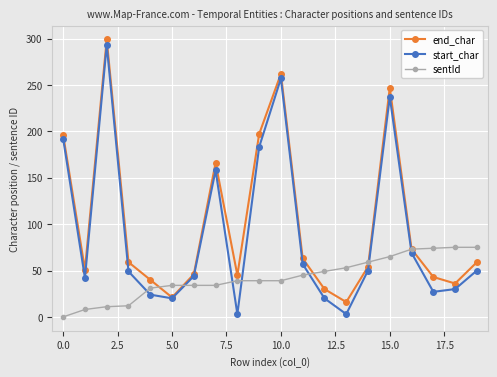

At how many categories does at least one series exceed 232?

3